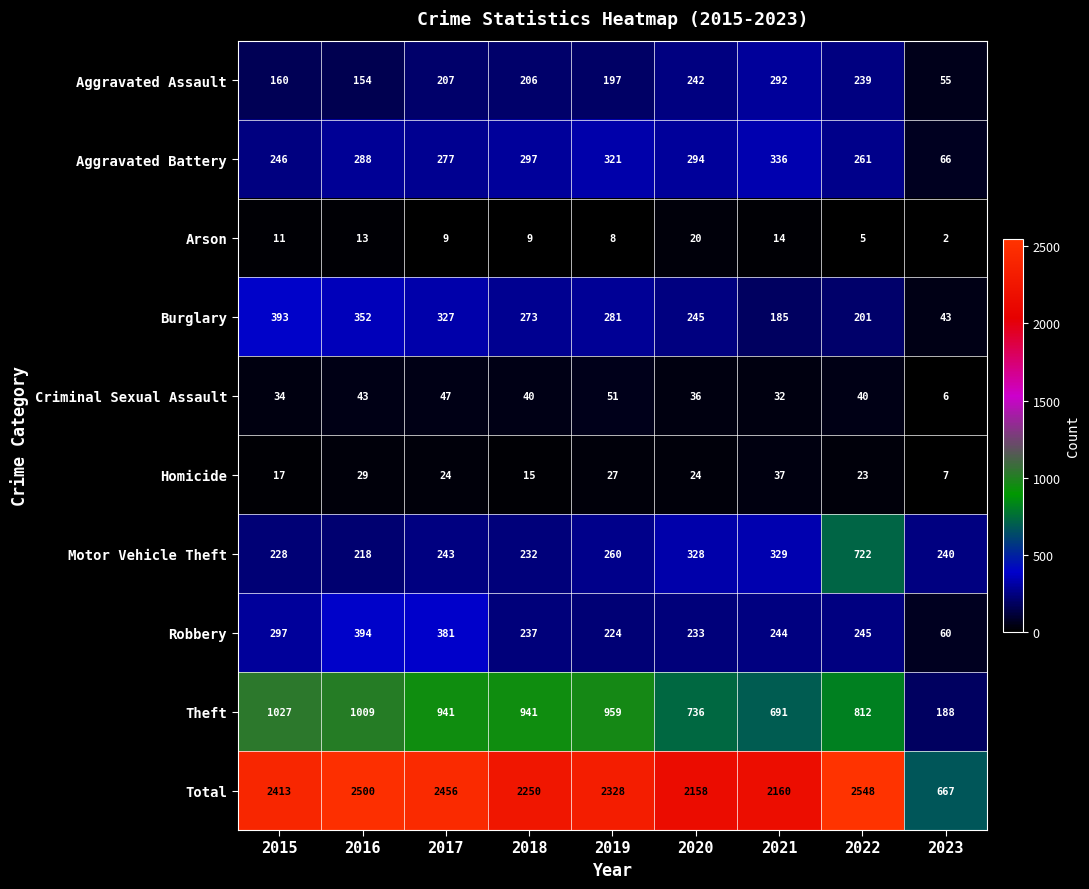

Which series has the largest range (max minus min)?

Total